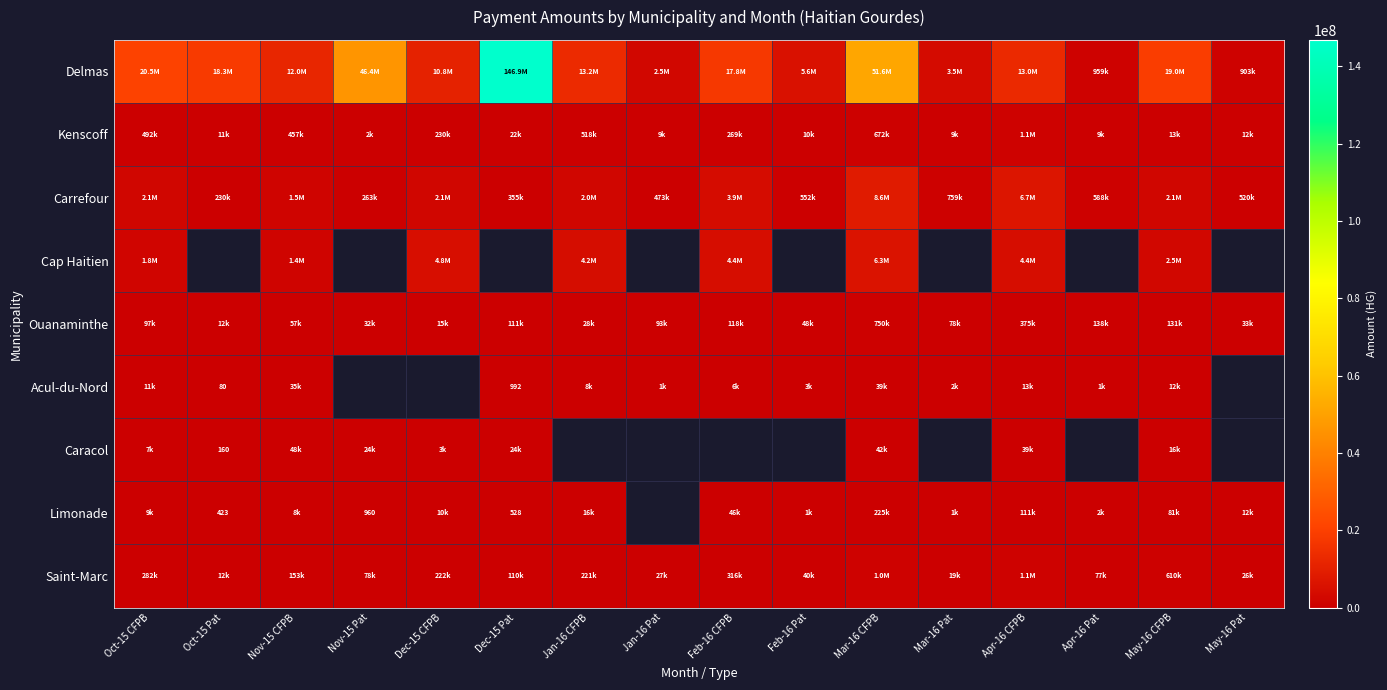

Which label corresponds to the largest value in the chart?

Dec-15 Pat